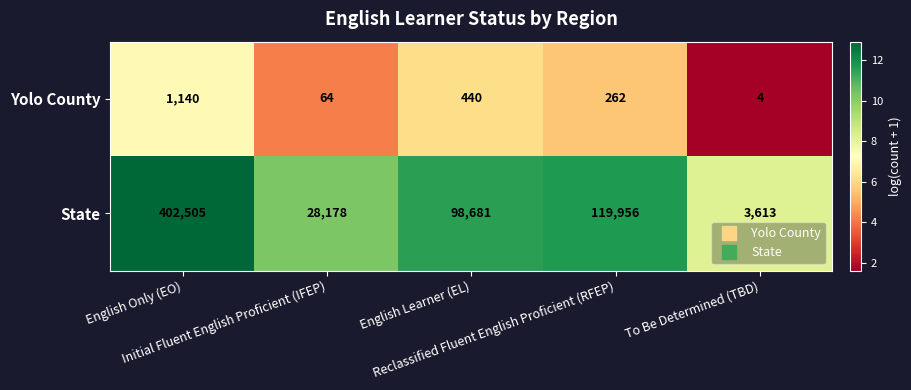

Which series has the largest total across all categories?

State